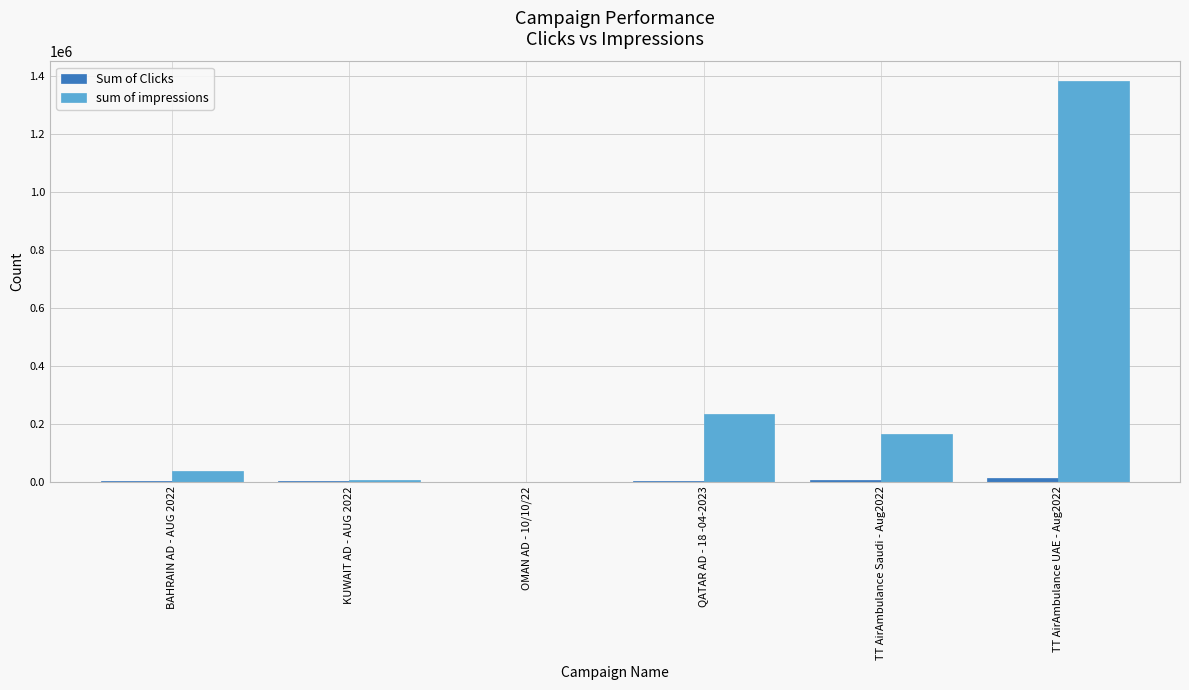

What is the greatest value displayed?

1380325